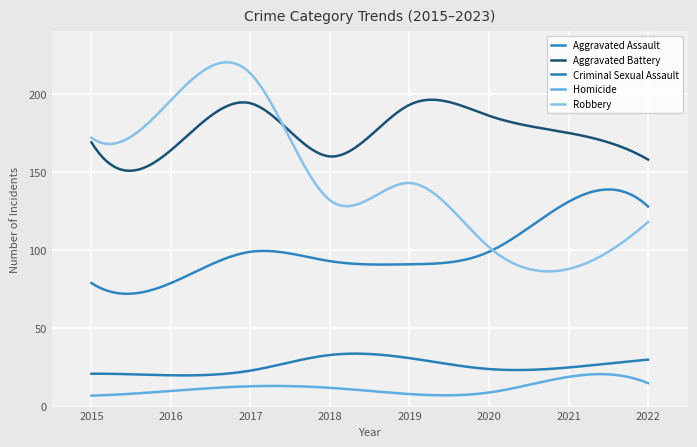

How many lines are shown in the chart?

5